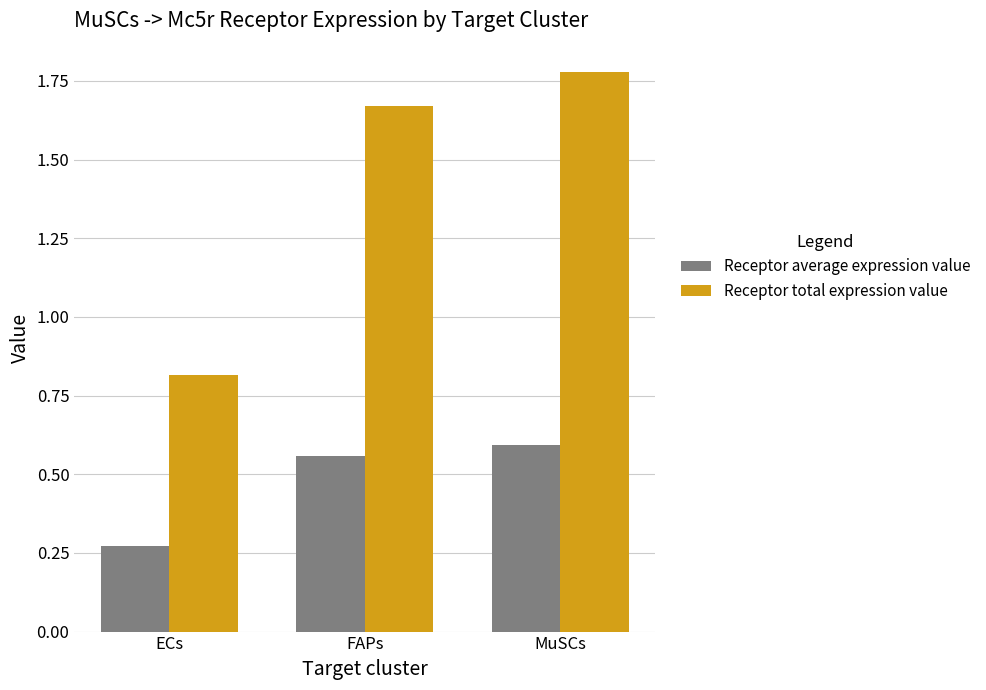

What is the sum of all Receptor total expression value values?

4.3